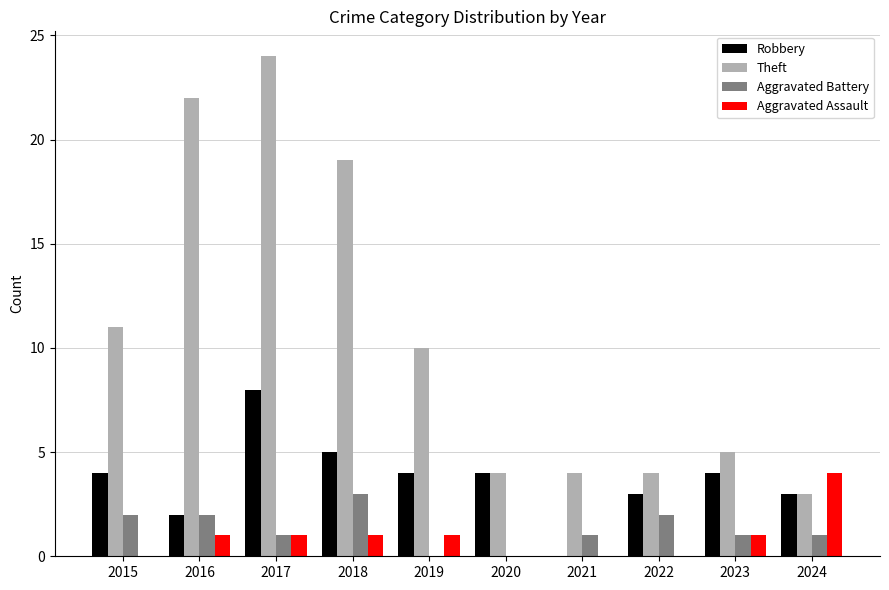

The value of Robbery at 2015 is 4. True or false?

True